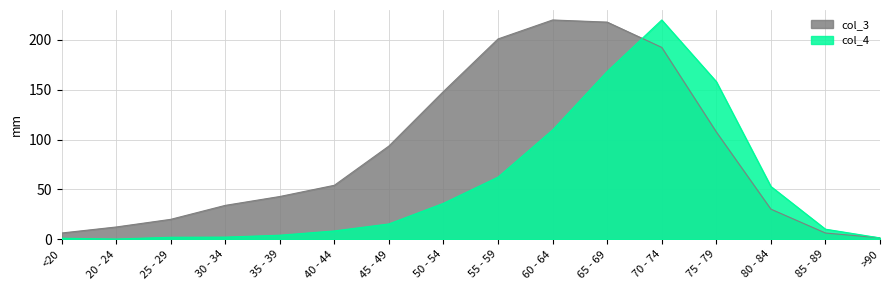

Reading left to right, transcribe all the data shown in this chart.

col_3: 6.3	12.4	20.0	34.1	43.0	54.2	93.6	148.3	201.0	220.0	217.9	192.5	107.7	30.3	6.3	1.5
col_4: 1.1	0.3	2.1	2.2	4.1	8.4	15.5	36.2	62.4	109.8	168.4	220.0	158.2	53.0	10.2	1.4